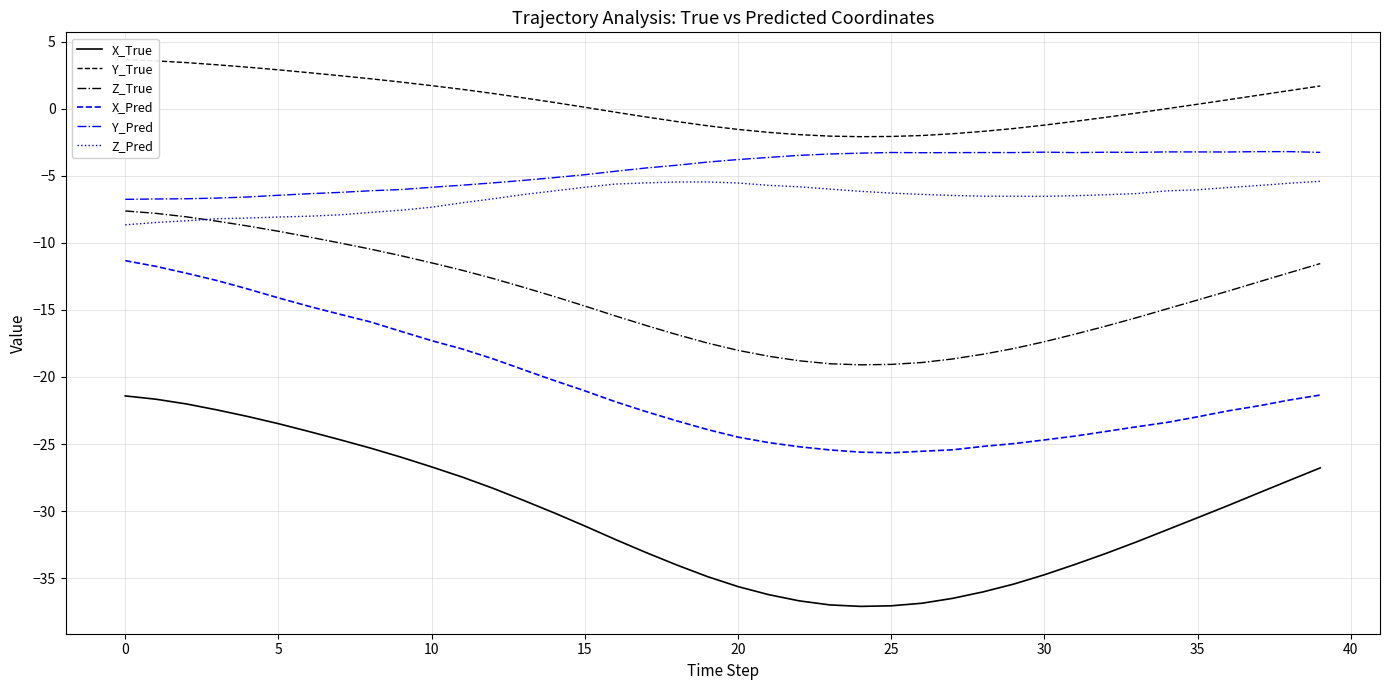

What is the lowest value of the X_True series?

-37.1